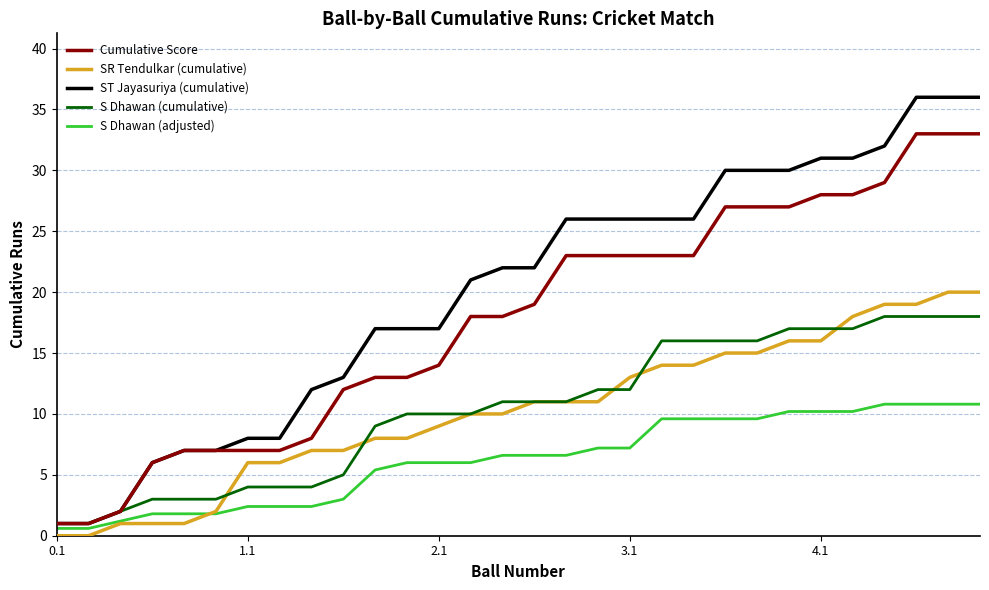

What is the sum of all SR Tendulkar (cumulative) values?

308.0